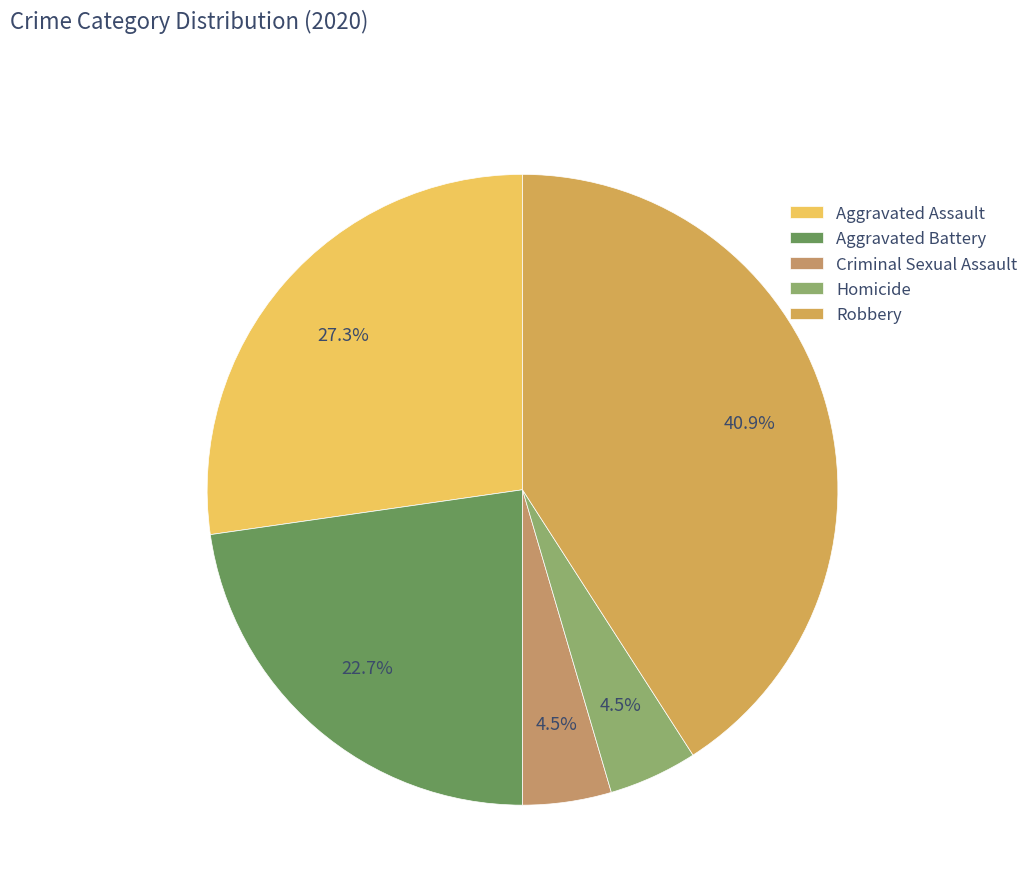

The Aggravated Assault slice represents 22% of the pie. True or false?

False